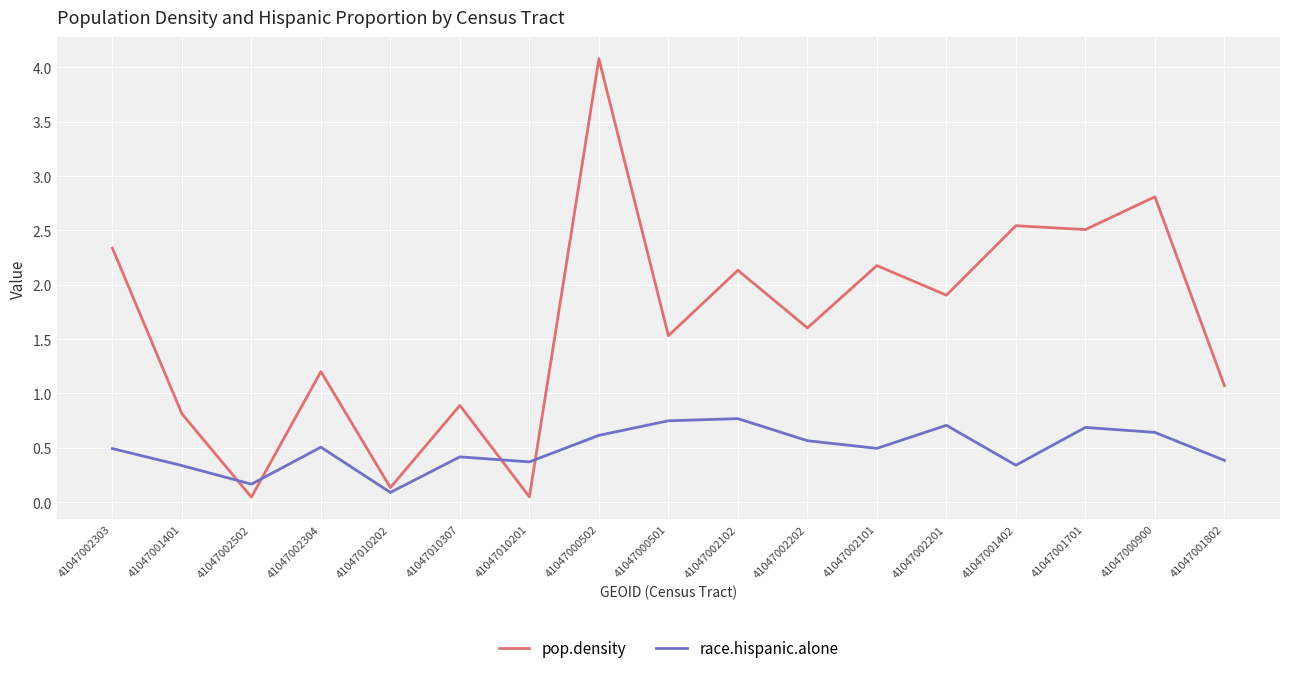

True or false: pop.density and race.hispanic.alone cross at least once.

True